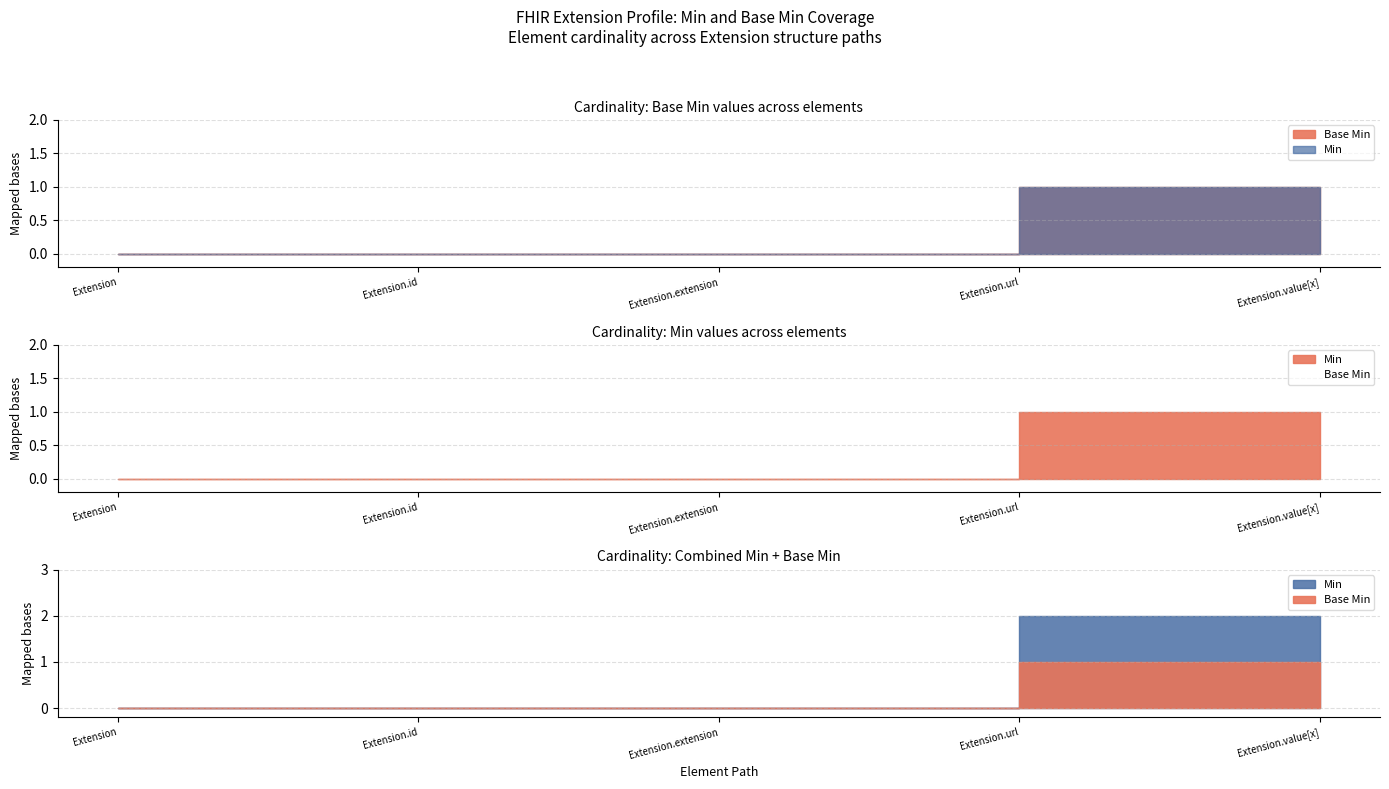

Which label corresponds to the largest value in the chart?

Extension.url